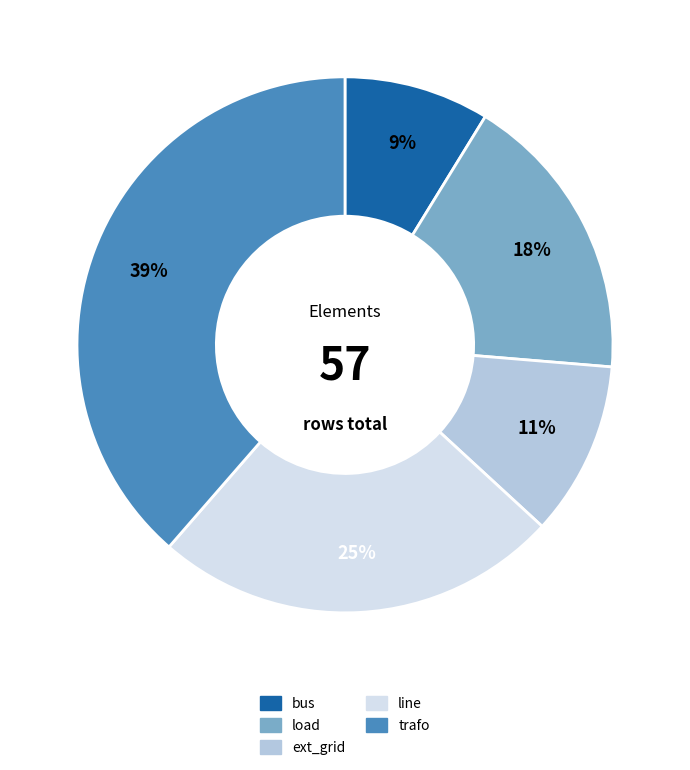

Is there a majority slice in this chart?

No